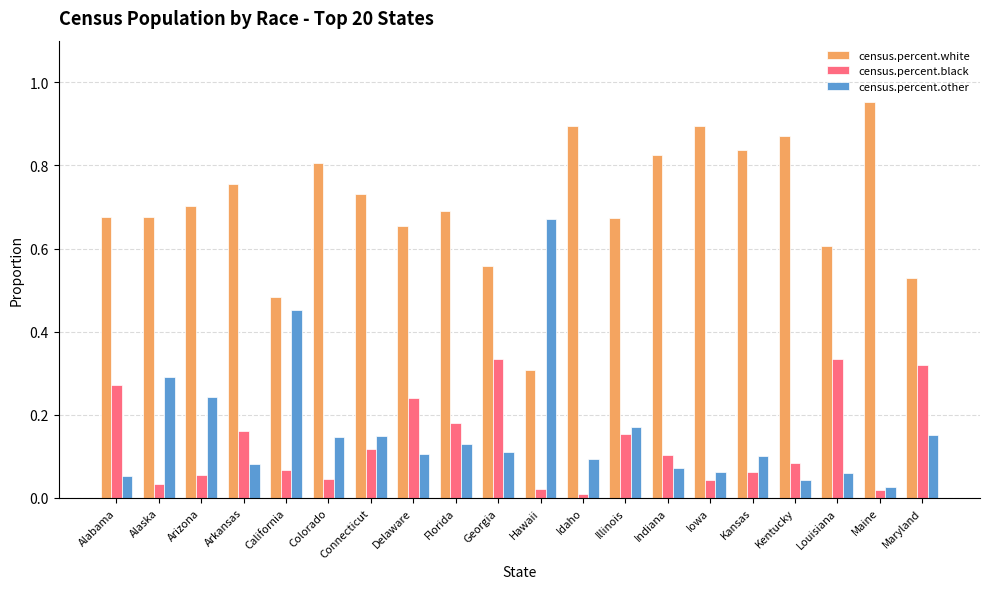

Does the chart contain any negative values?

No